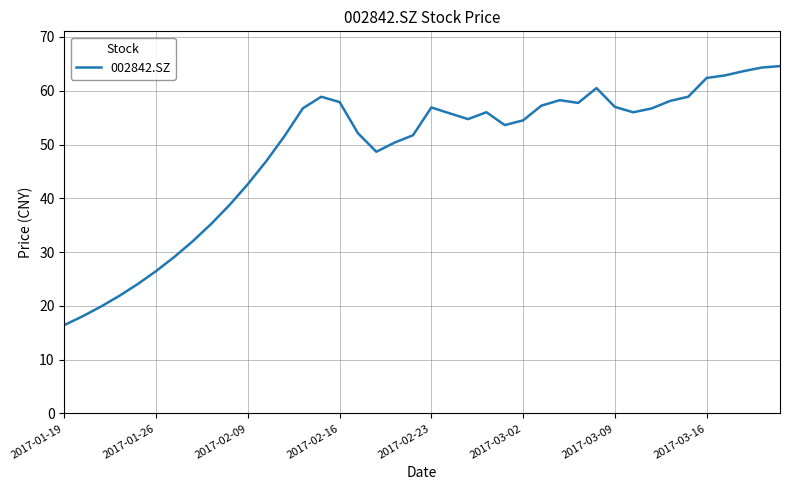

What is the smallest value displayed?

16.4